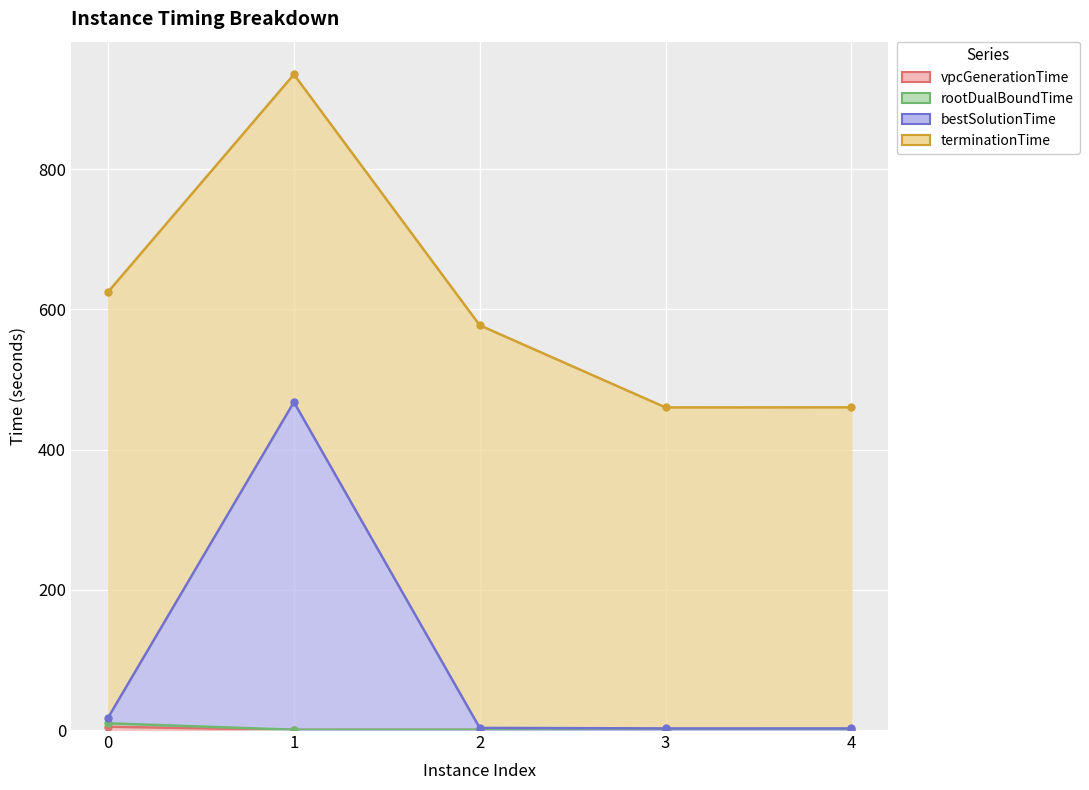

List the labels in order of bestSolutionTime value, largest first.

1, 0, 2, 4, 3